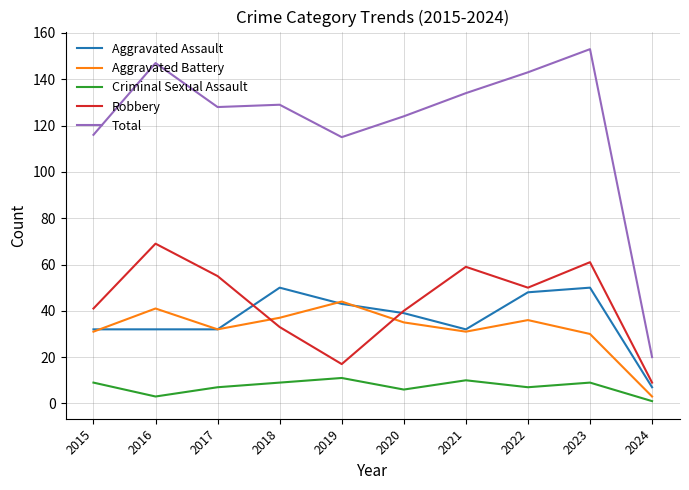

What is the average value of the Robbery series?

43